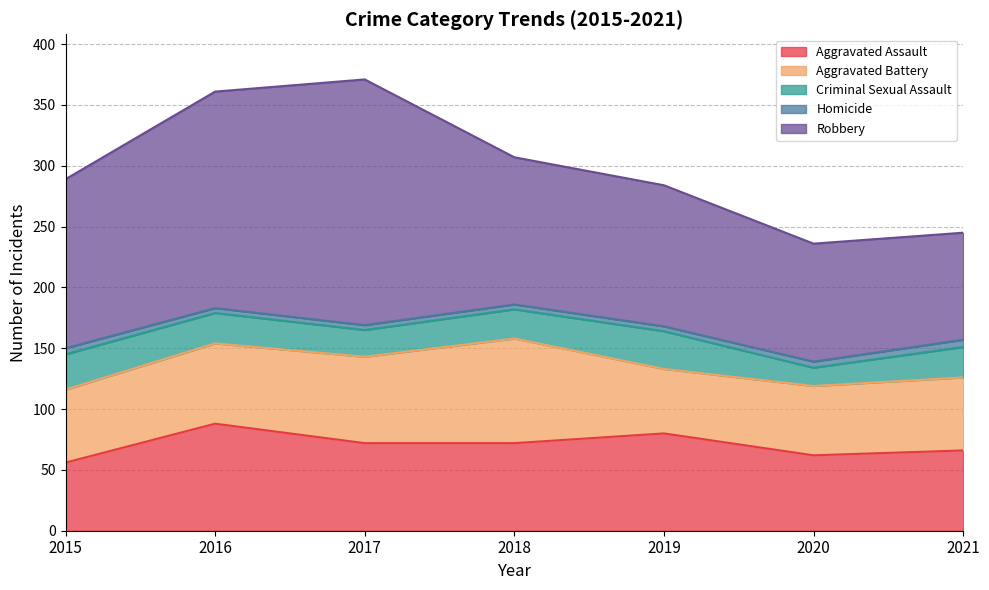

Does the chart display data point markers on the line(s)?

No